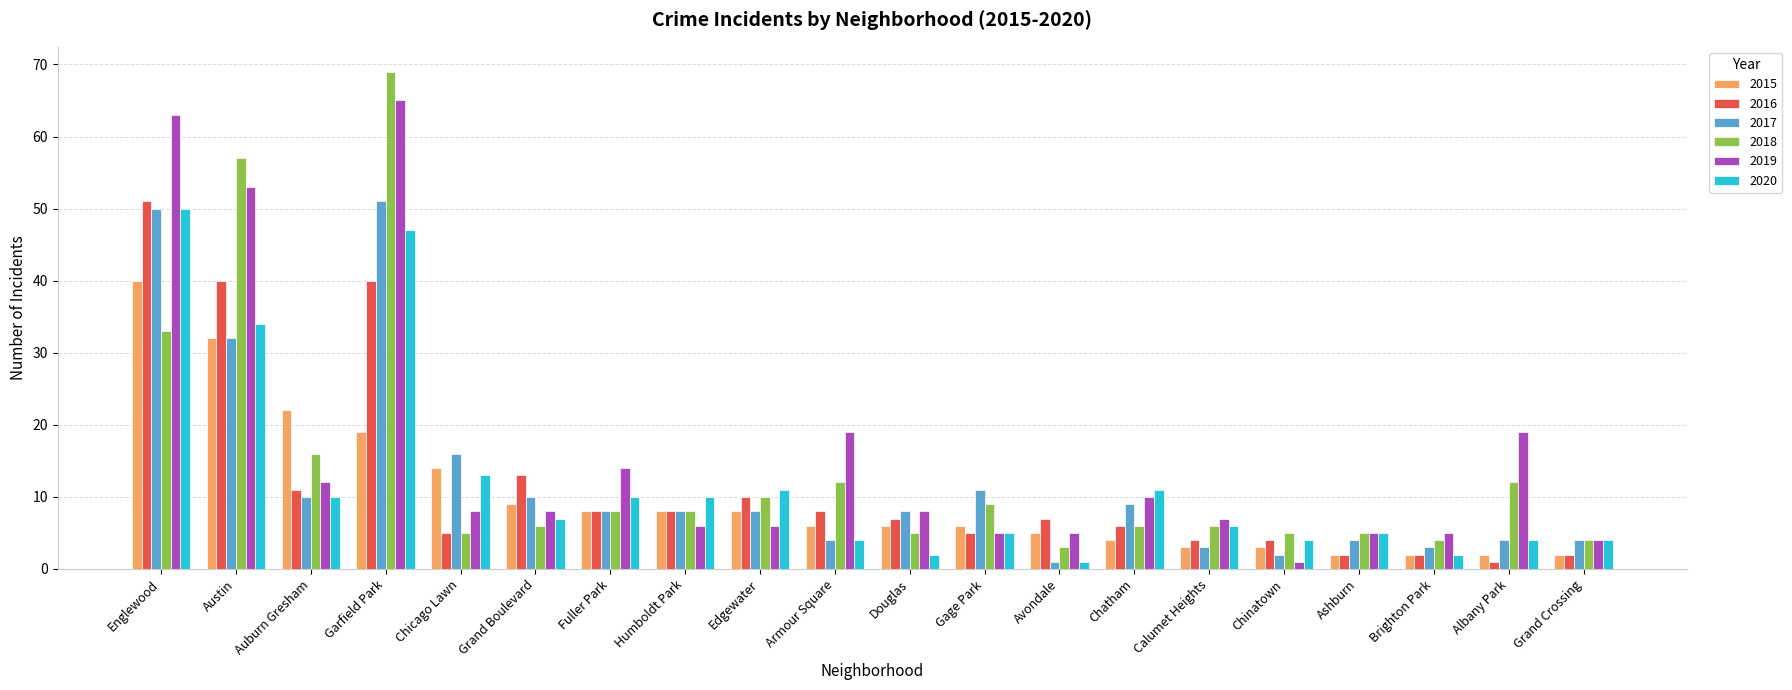

Is the value of 2019 at Ashburn greater than the value of 2017 at Chinatown?

Yes